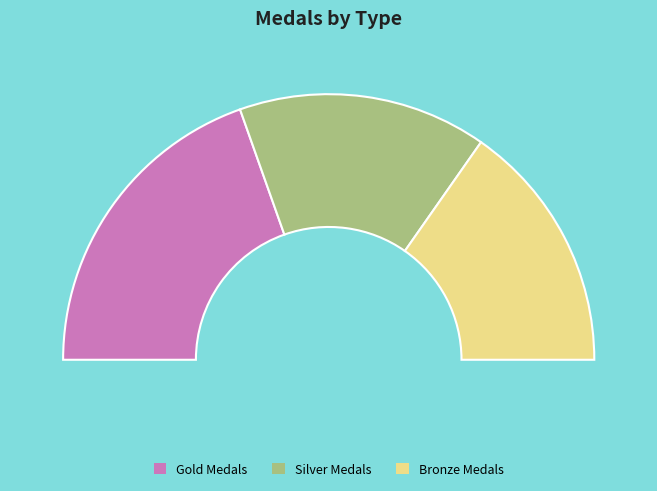

True or false: BlazeRol accounts for 1% of the total.

False